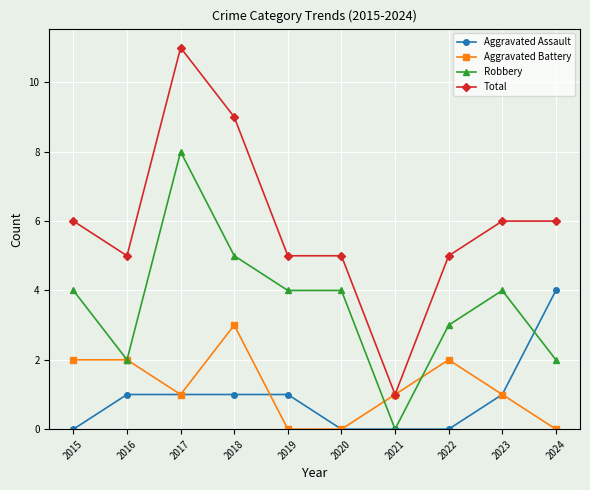

What is the spread (max minus min) of values at 2021?

1